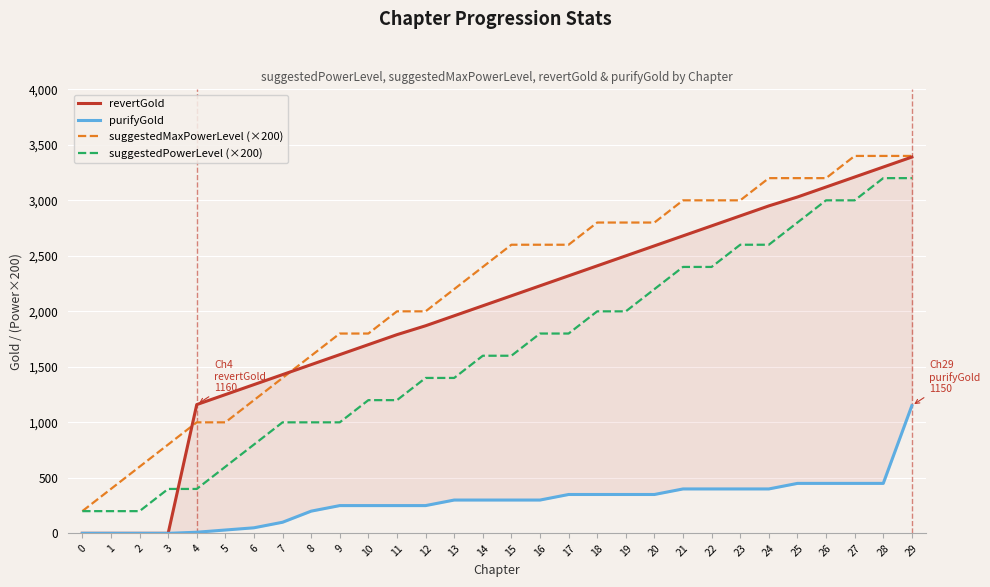

Which series has the largest range (max minus min)?

revertGold